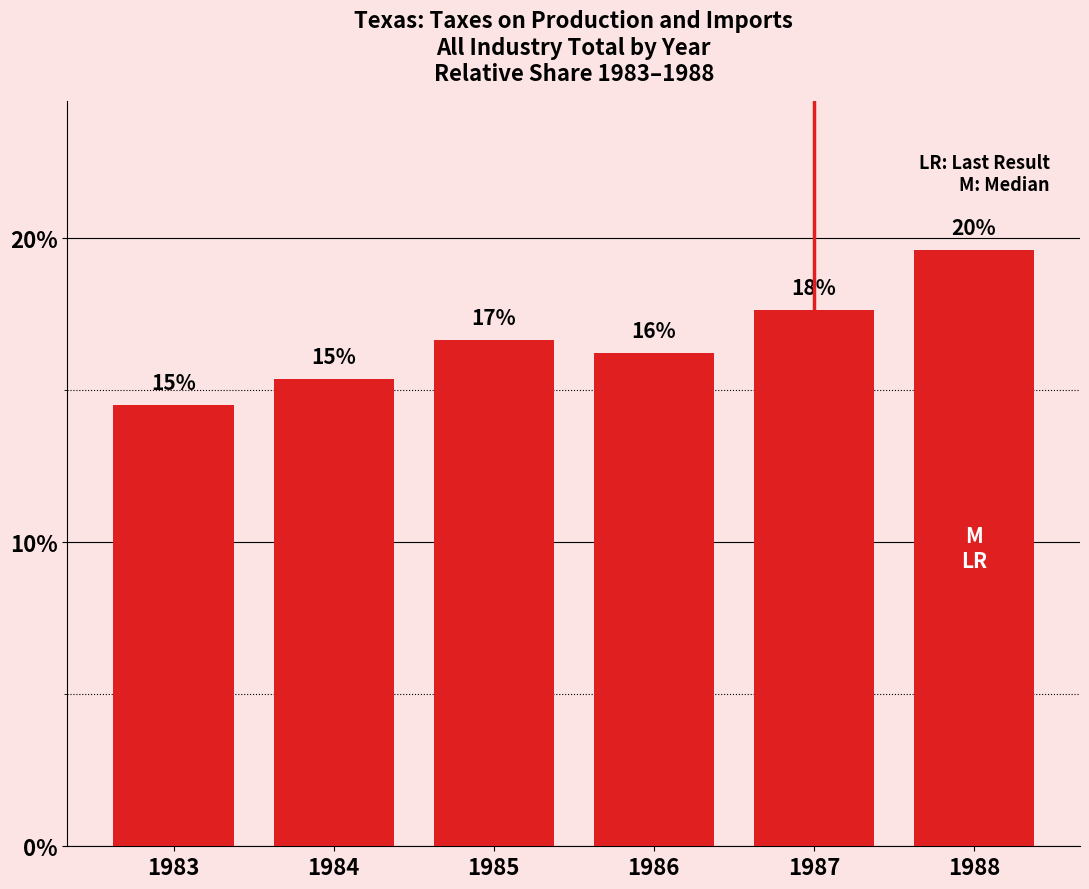

How many bars are there in total?

6